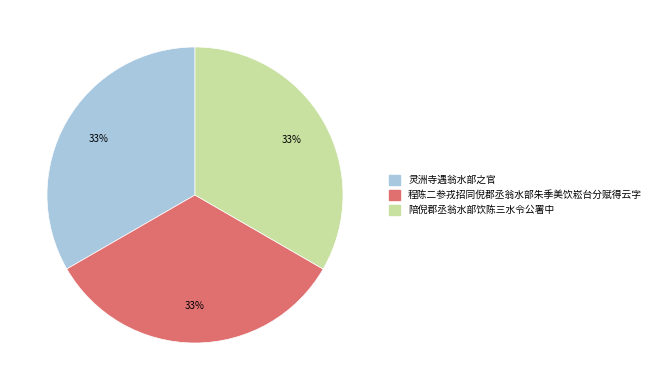

Approximately how many times larger is the value at 陪倪郡丞翁水部饮陈三水令公署中 compared to 程陈二参戎招同倪郡丞翁水部朱季美饮崧台分赋得云字?

1.0